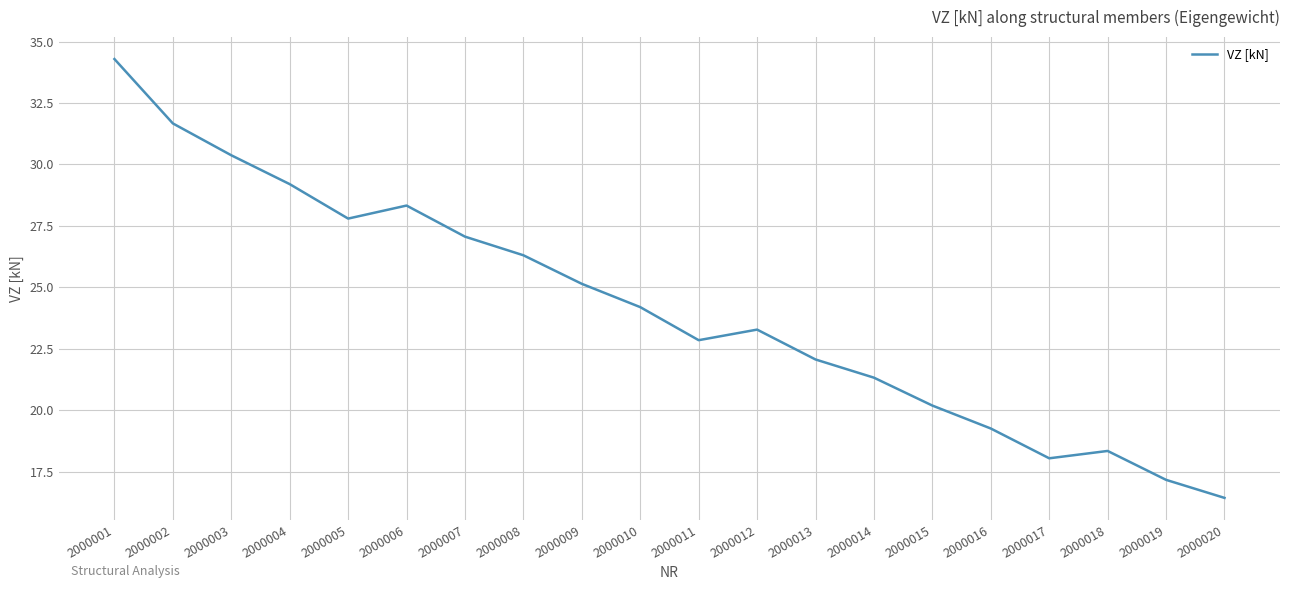

What is the difference between the maximum and minimum values?

17.9